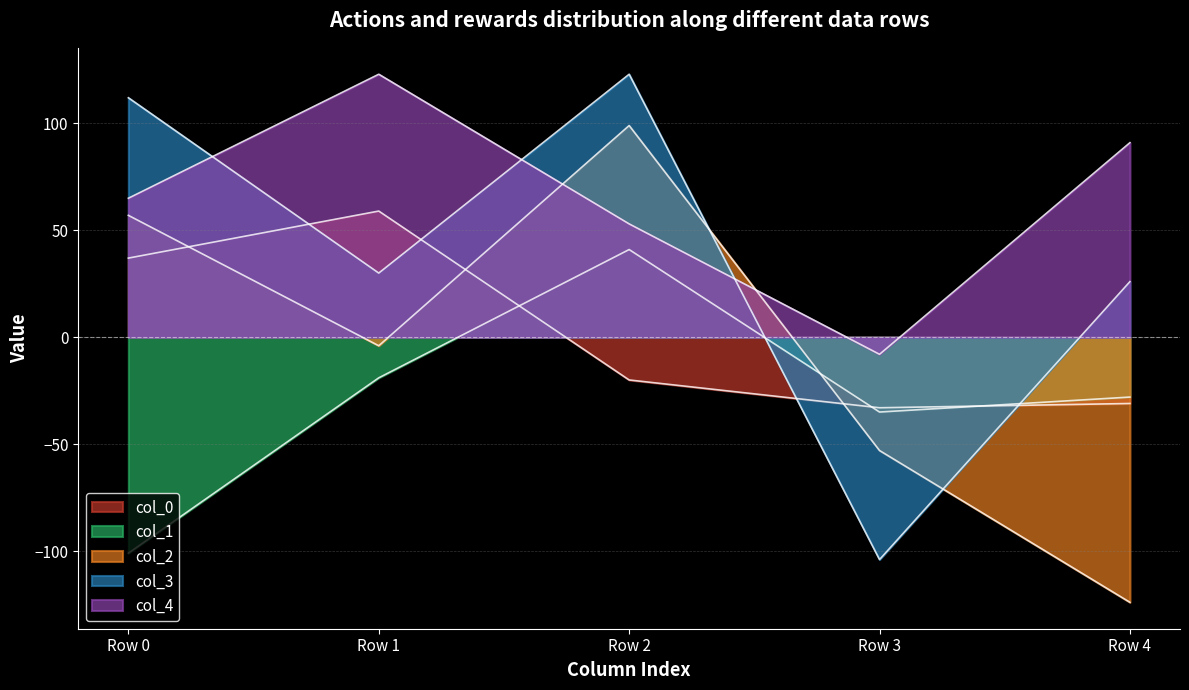

Reading right to left, transcribe all the data shown in this chart.

col_0: -31	-33	-20	59	37
col_1: -28	-35	41	-19	-101
col_2: -124	-53	99	-4	57
col_3: 26	-104	123	30	112
col_4: 91	-8	53	123	65